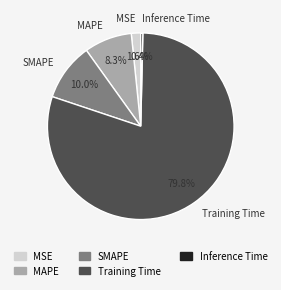

The SMAPE slice represents 1% of the pie. True or false?

False